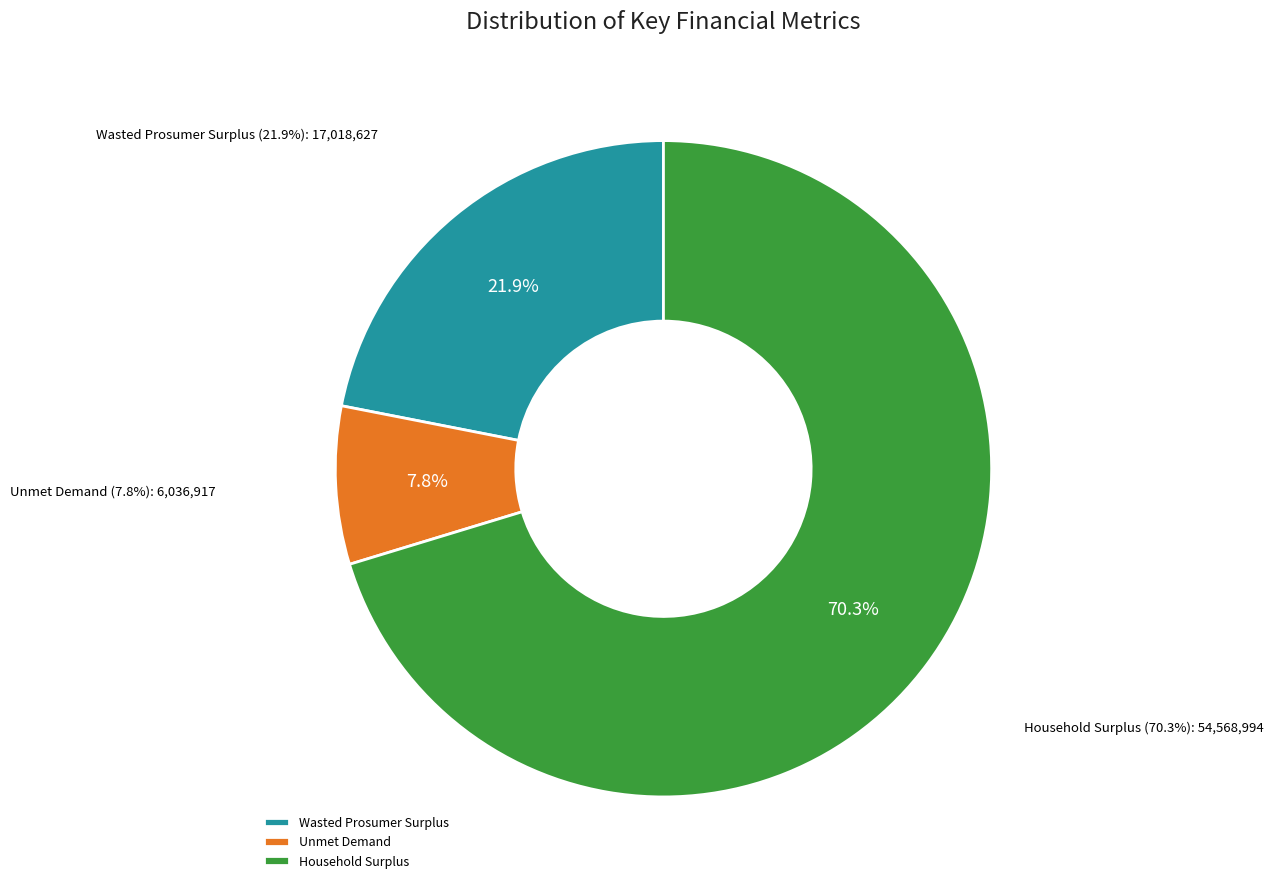

How many segments does this pie chart have?

3